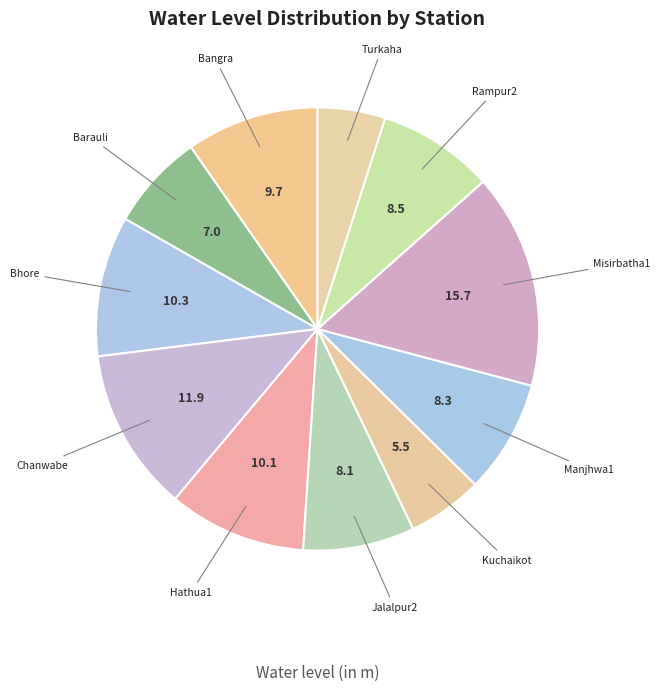

What is the largest slice in the pie chart?

Misirbatha1